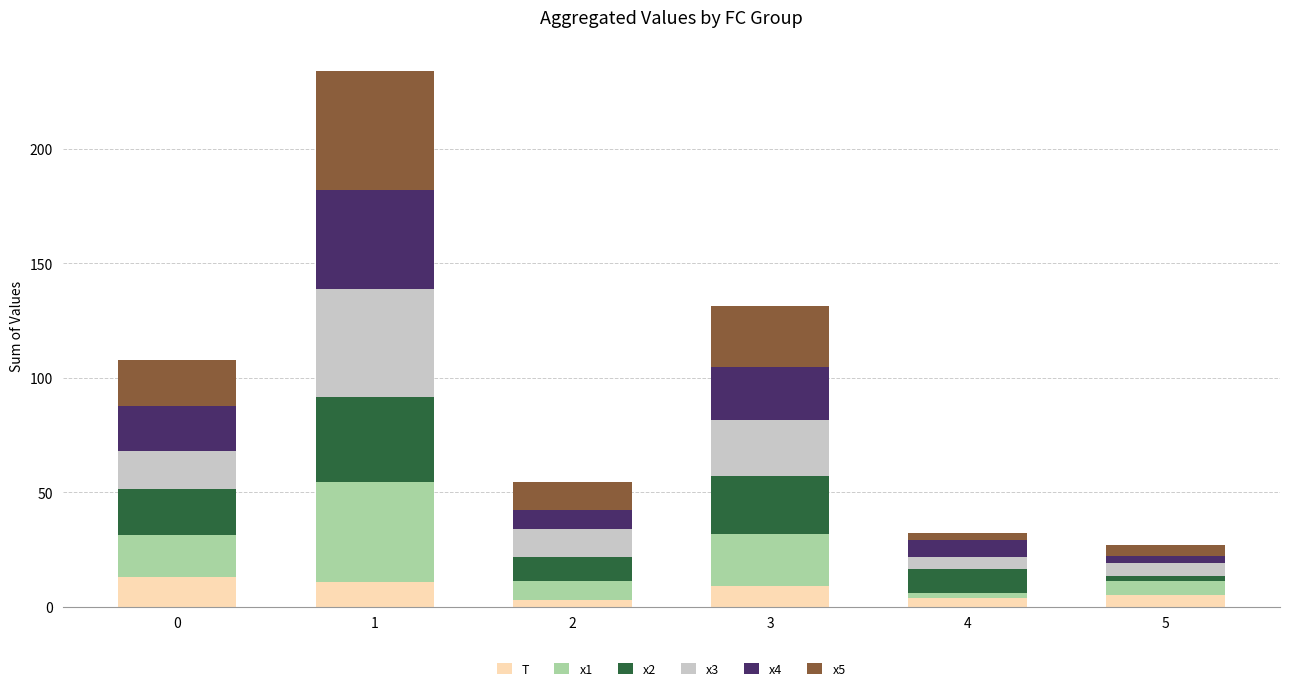

What is the sum of all T values?

45.0